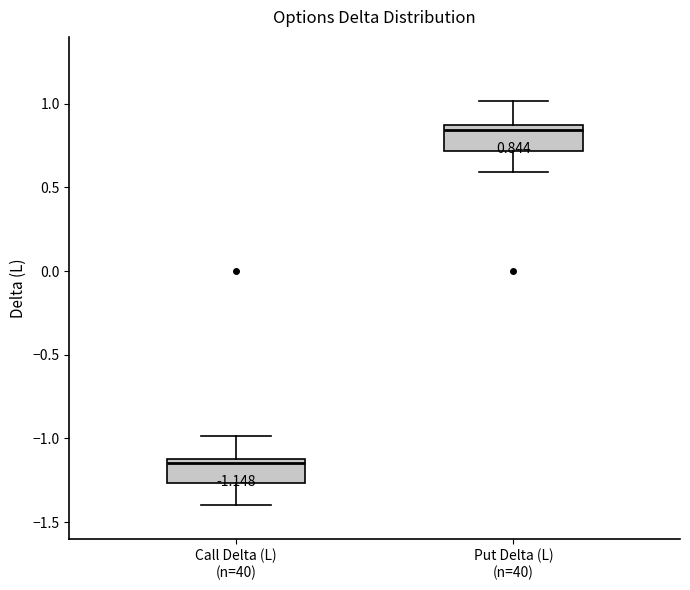

Which box has the highest median line?

Put Delta (L) (n=40)